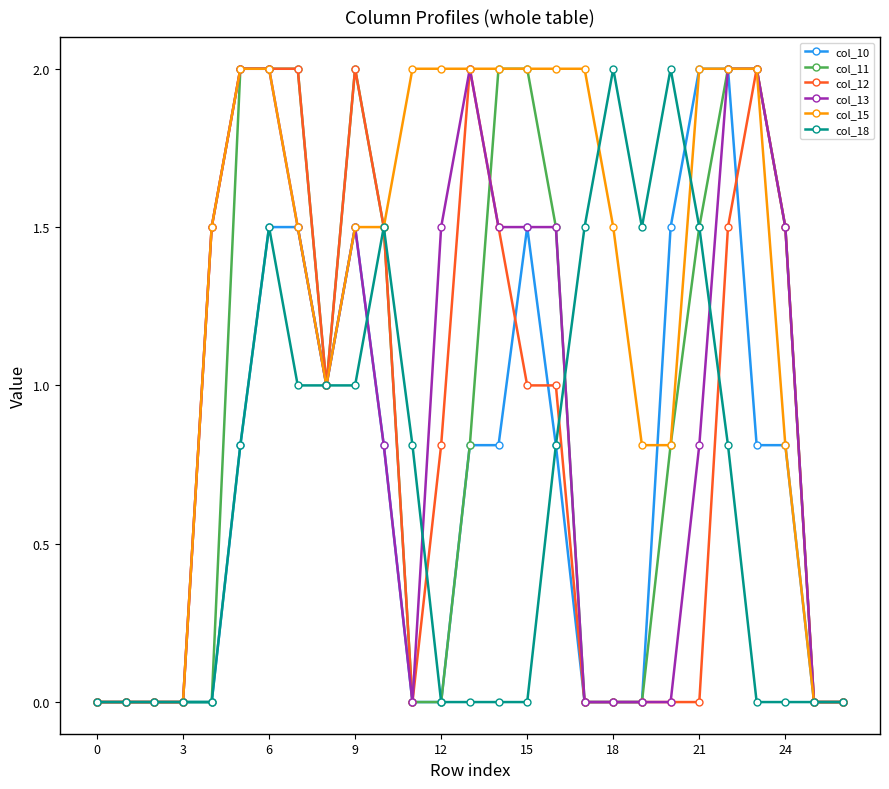

Which series has the largest total across all categories?

col_15